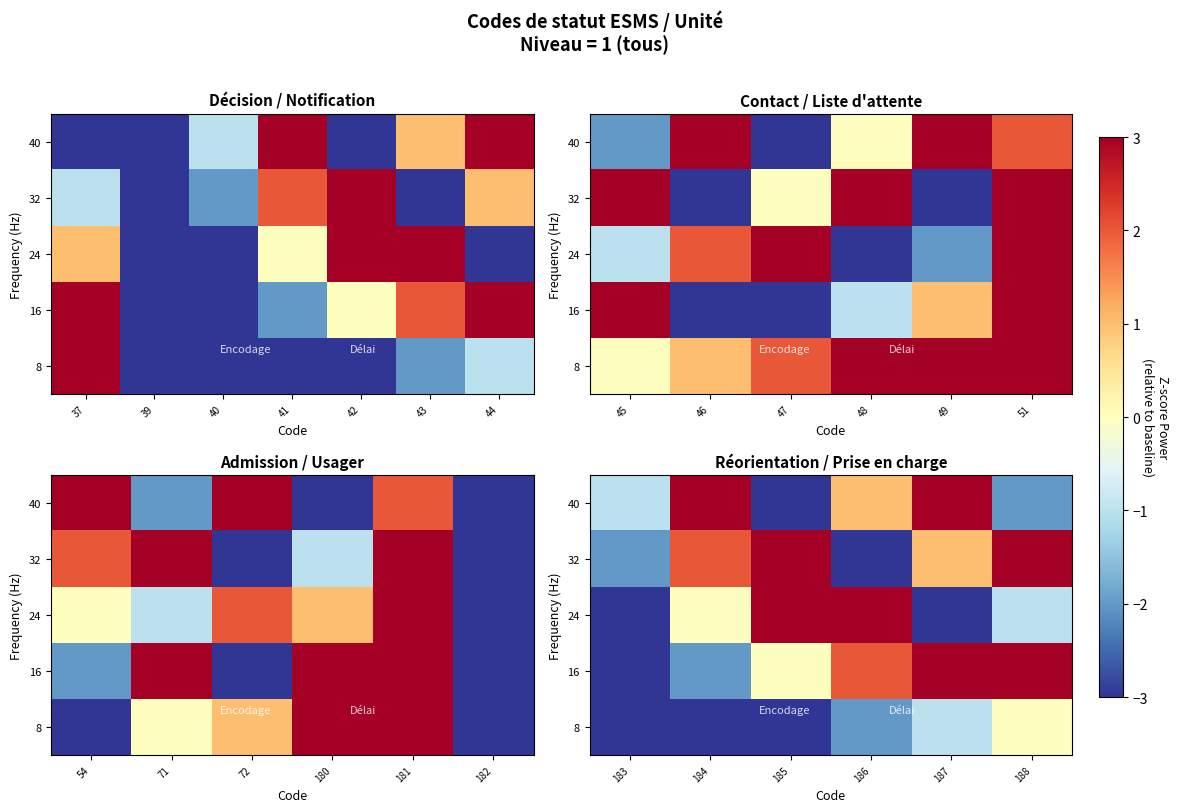

Which label corresponds to the largest value in the chart?

187